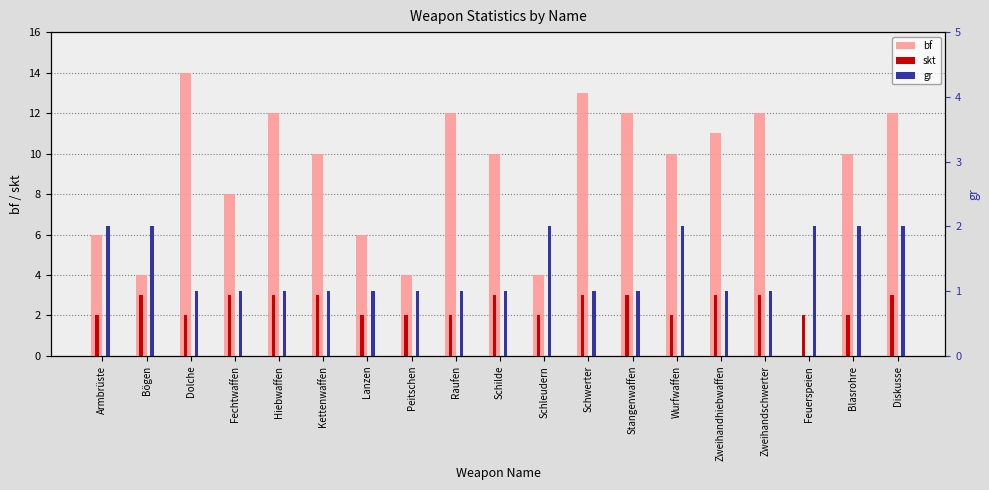

What is the difference between the highest and lowest values at Zweihandhiebwaffen?

10